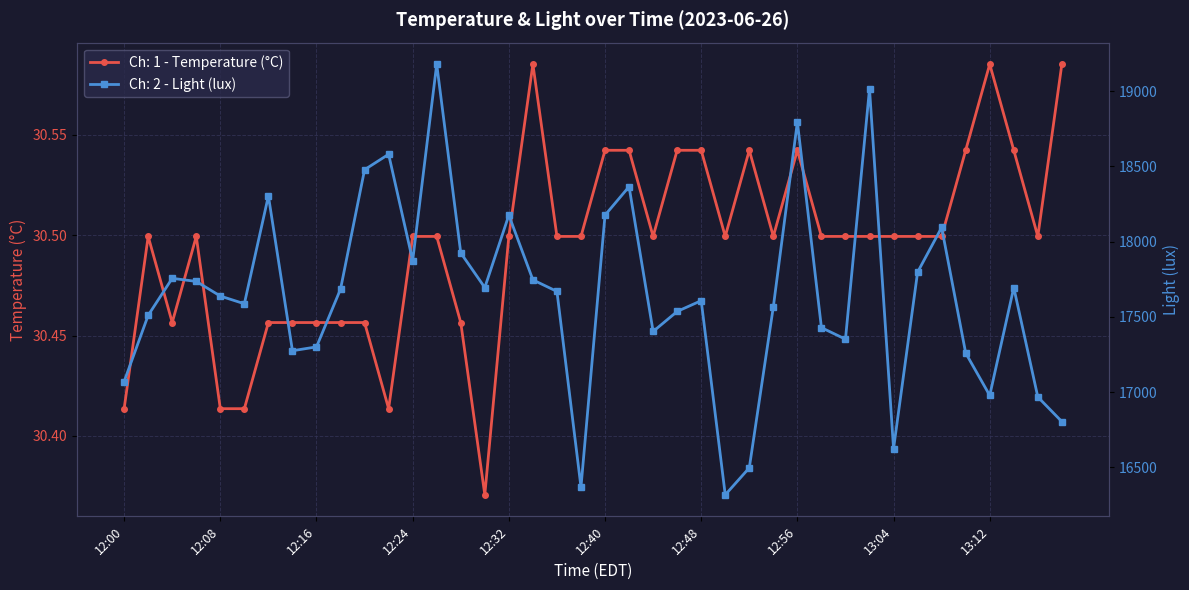

Between 12:56 and 13:16, which is larger?

12:56